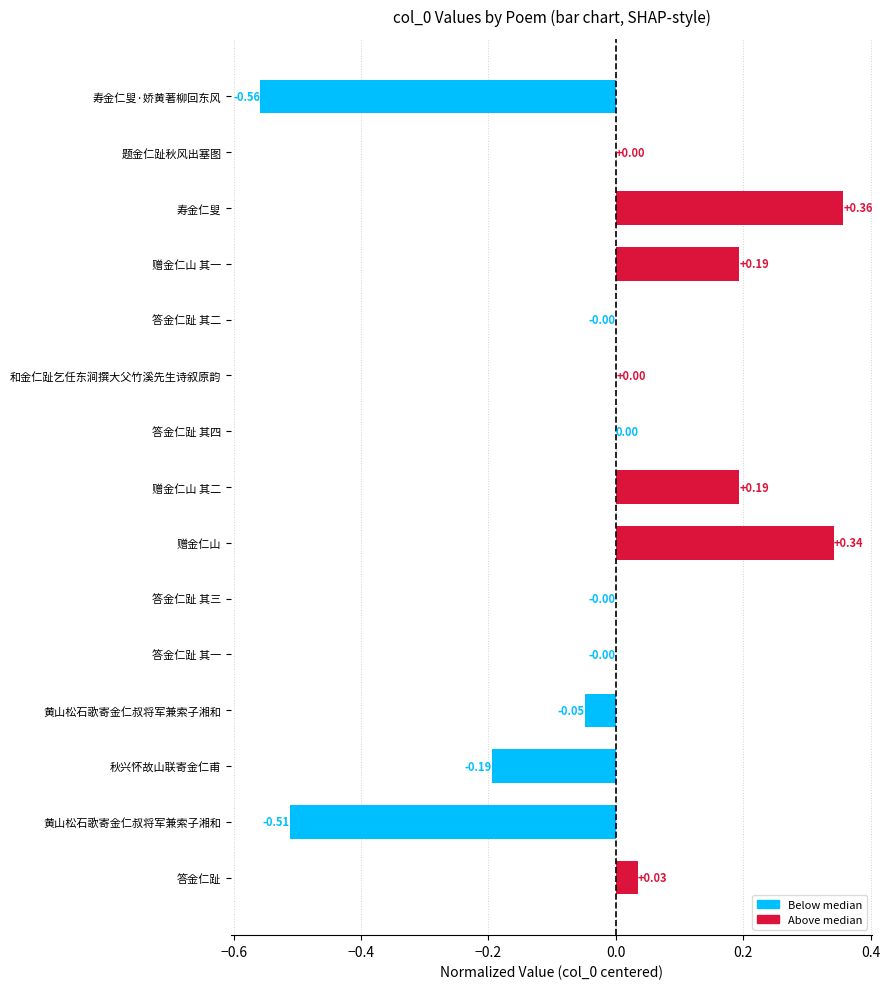

How many data points does each series have?

15